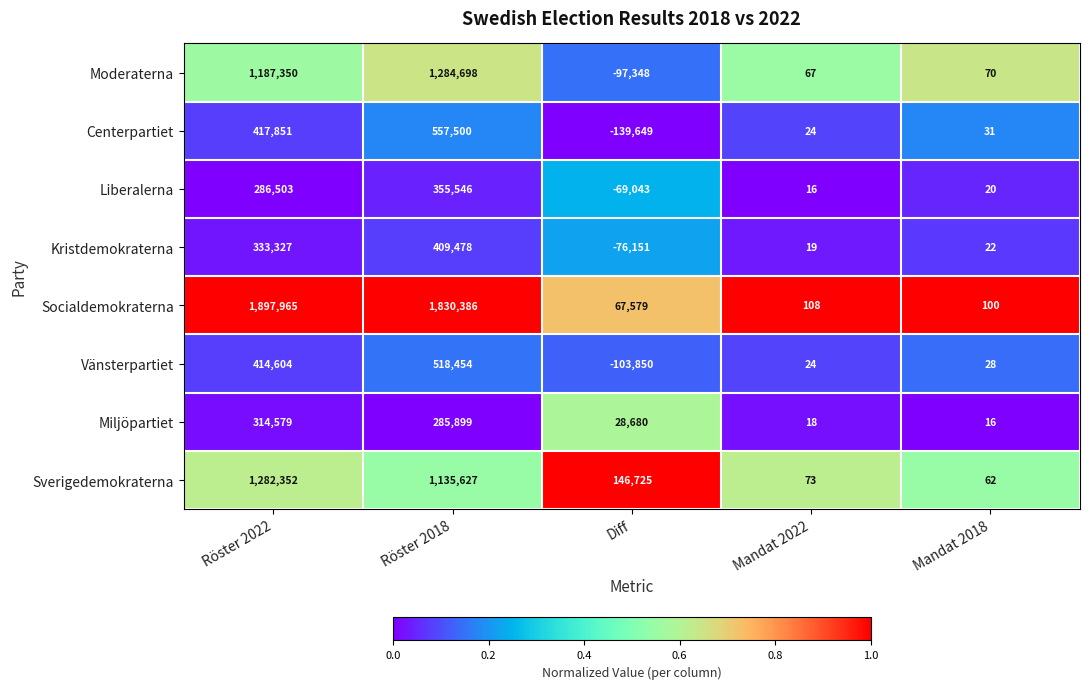

What is the total value across all series at Mandat 2022?

349